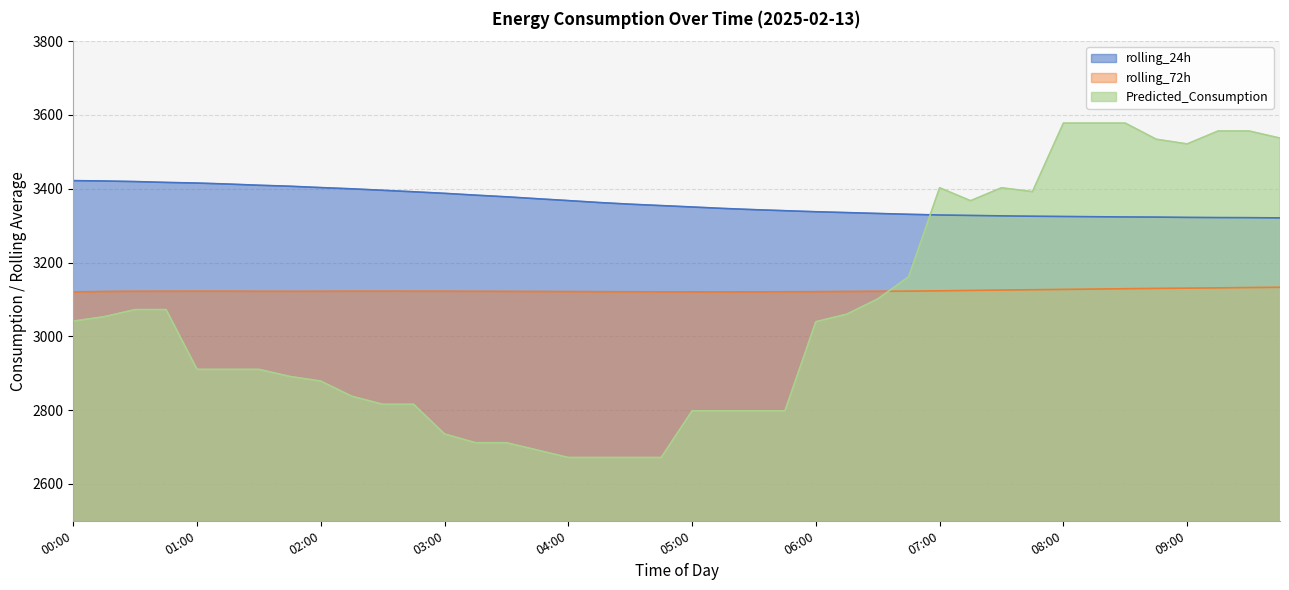

True or false: rolling_24h has more than 1 interior local peaks.

False